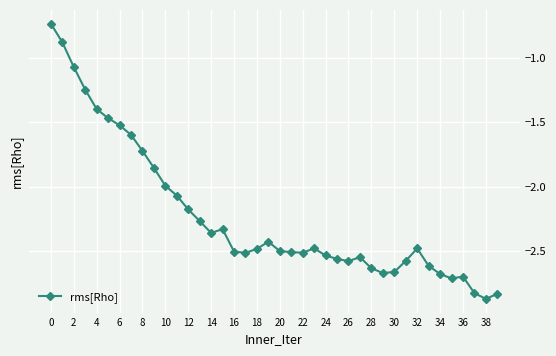

True or false: there are more than 1 points higher than both neighbors.

True